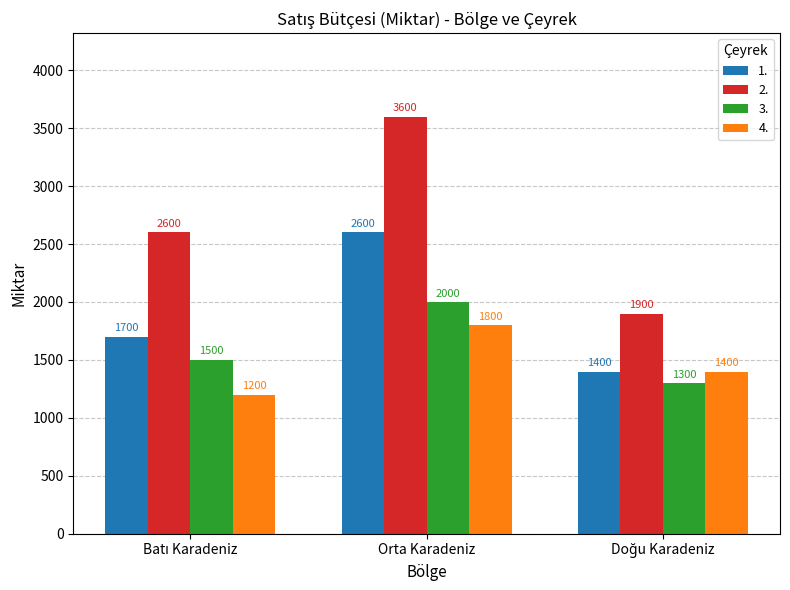

At which category is the sum across all series the highest?

Orta Karadeniz